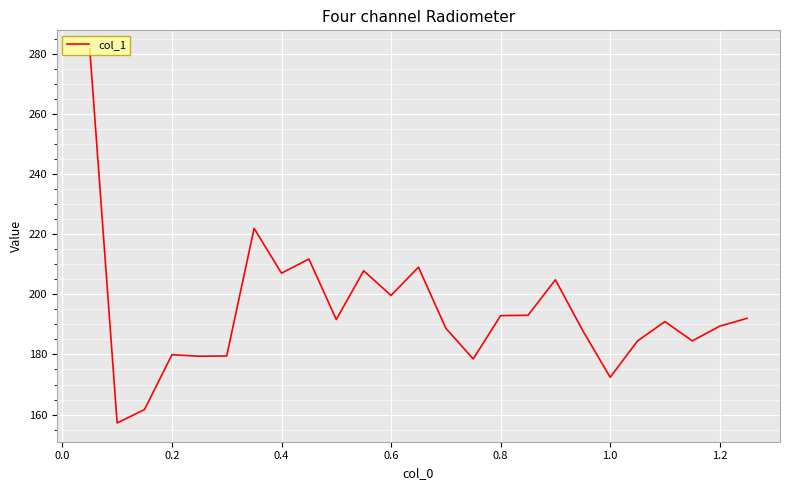

What is the smallest value displayed?

157.2